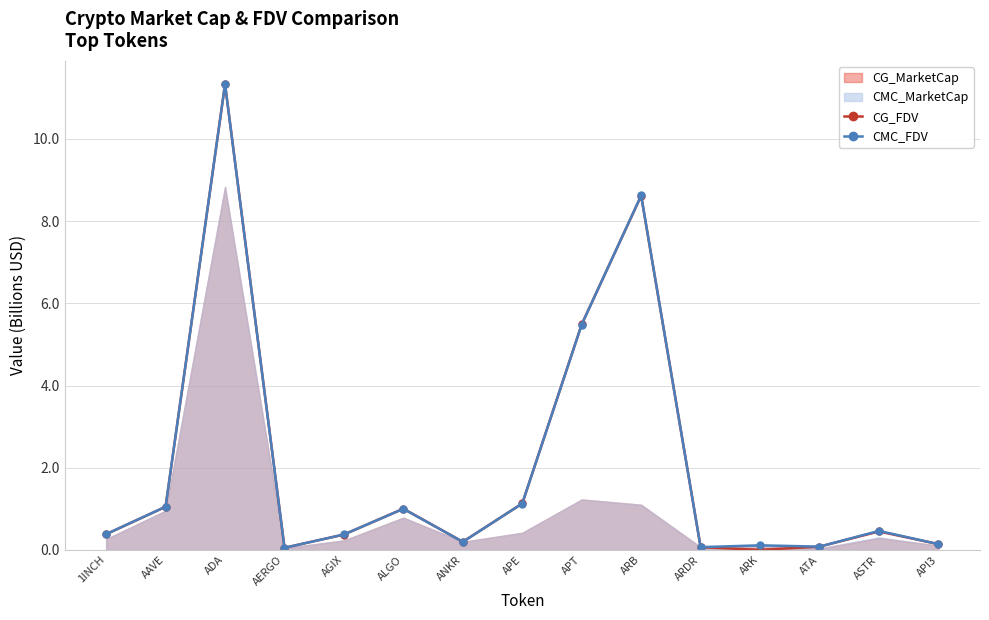

What is the label of the 14th point from the right?

AAVE